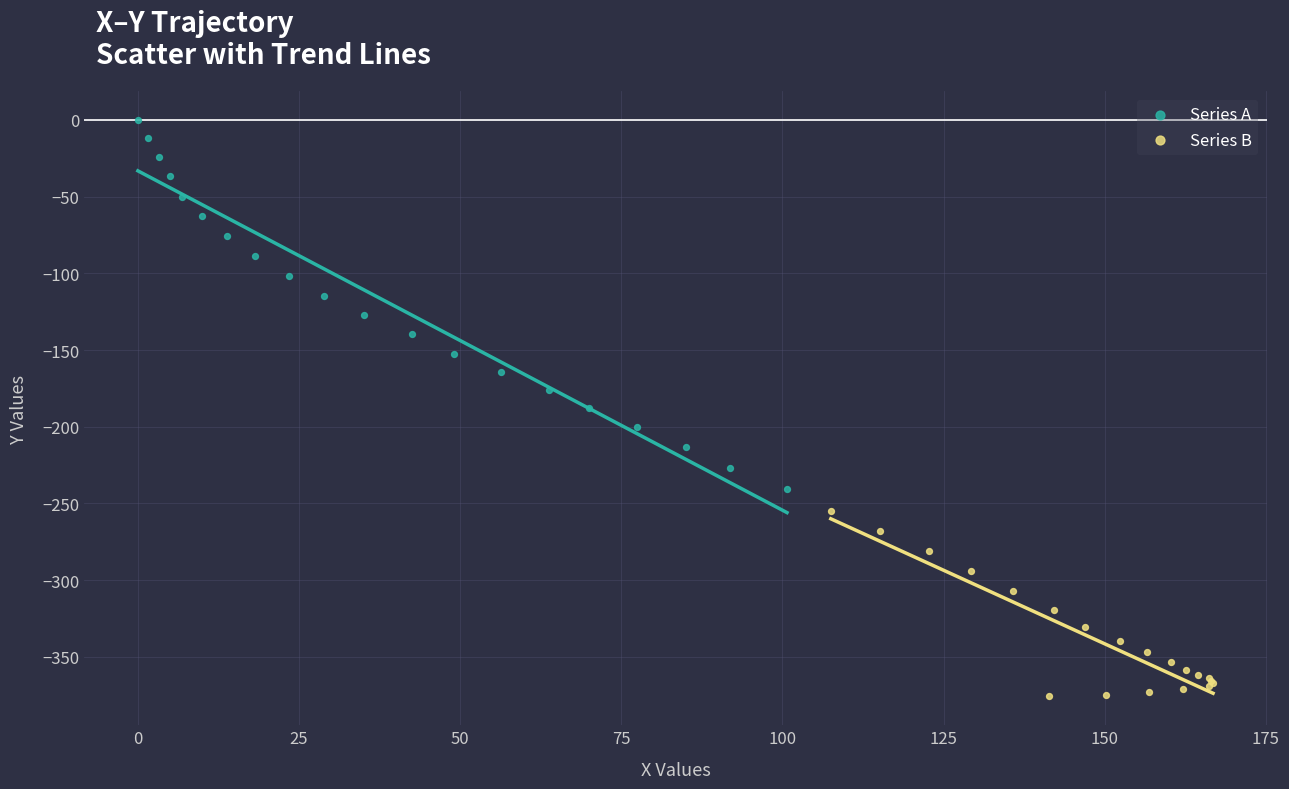

Which series contains the lowest Y value?

Series B